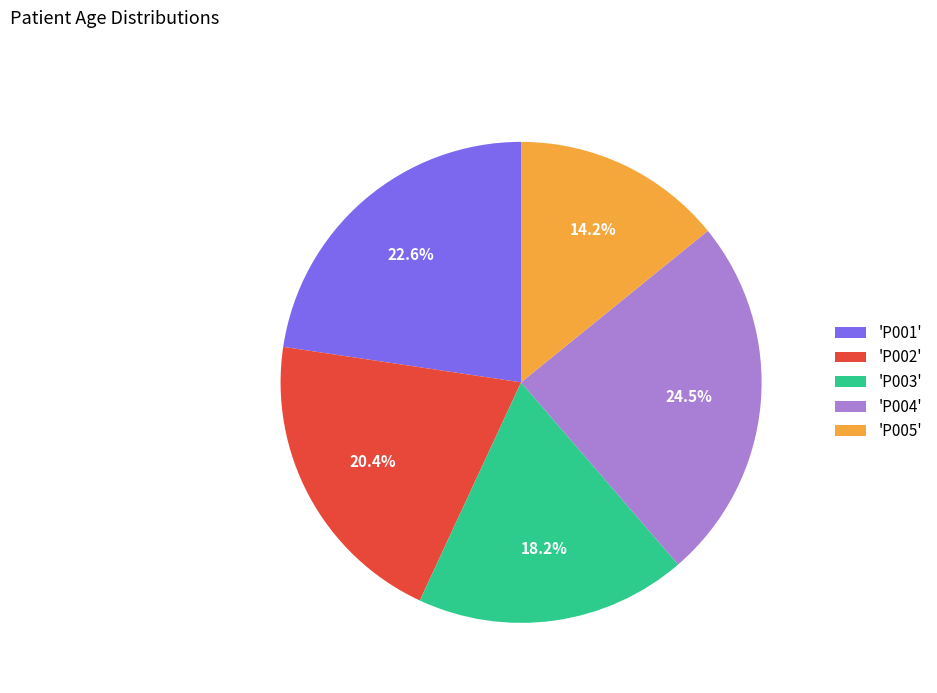

Is there a majority slice in this chart?

No